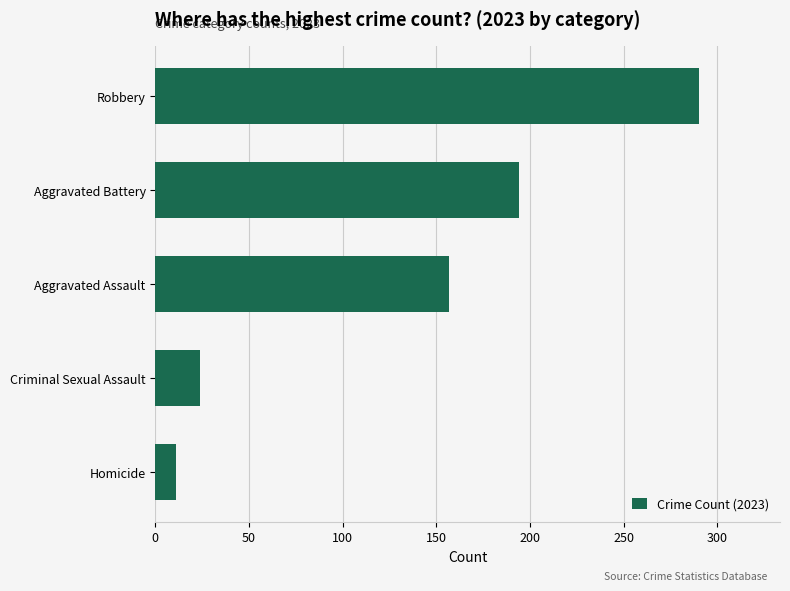

What is the smallest value displayed?

11